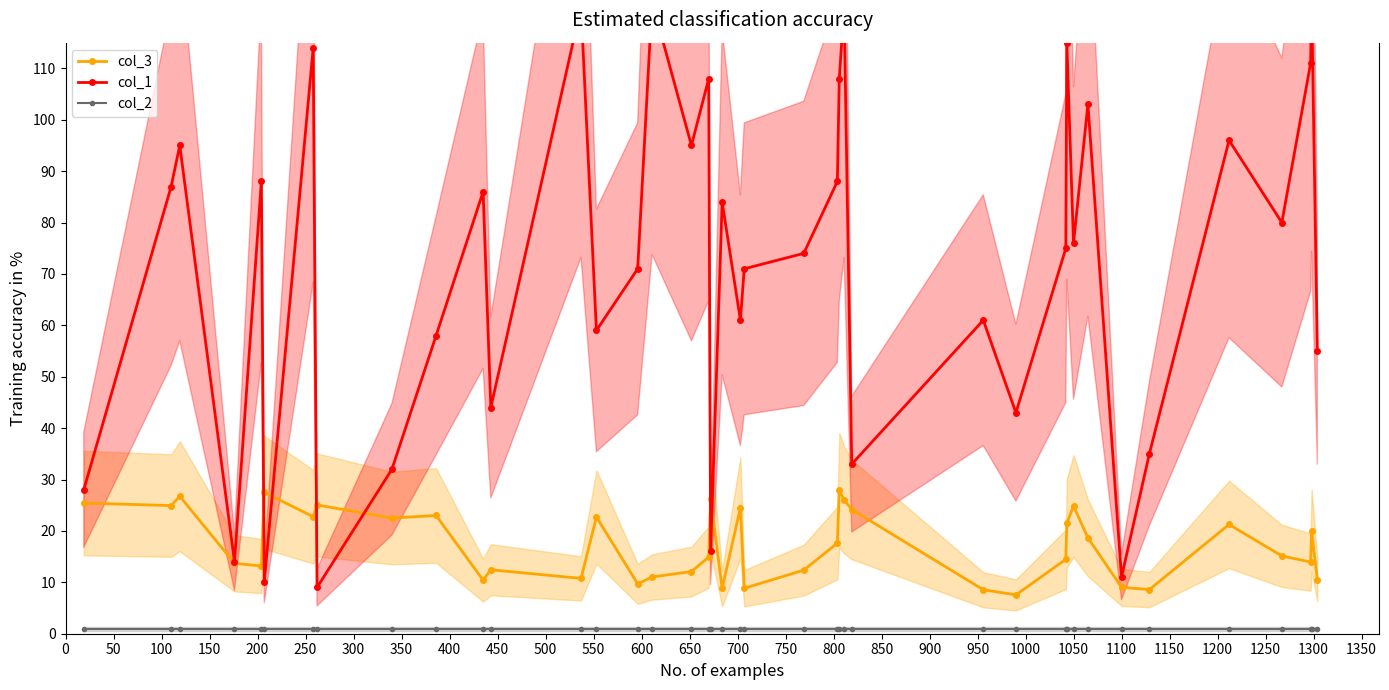

True or false: col_3 has more than 2 points higher than both neighbors.

True